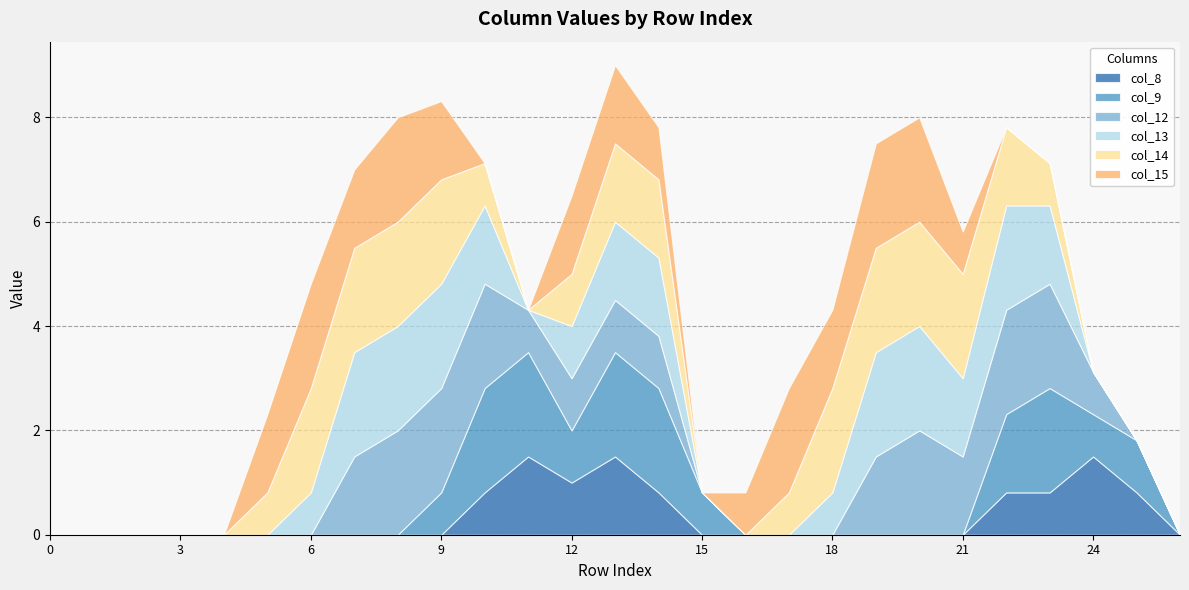

List the labels in order of col_15 value, smallest first.

0, 1, 2, 3, 4, 10, 11, 15, 22, 23, 24, 25, 26, 16, 21, 14, 5, 7, 9, 12, 13, 18, 6, 8, 17, 19, 20